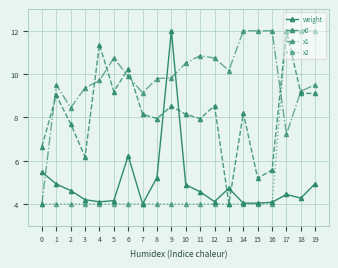

What is the sum of the x0 values at 19 and 14?

17.3